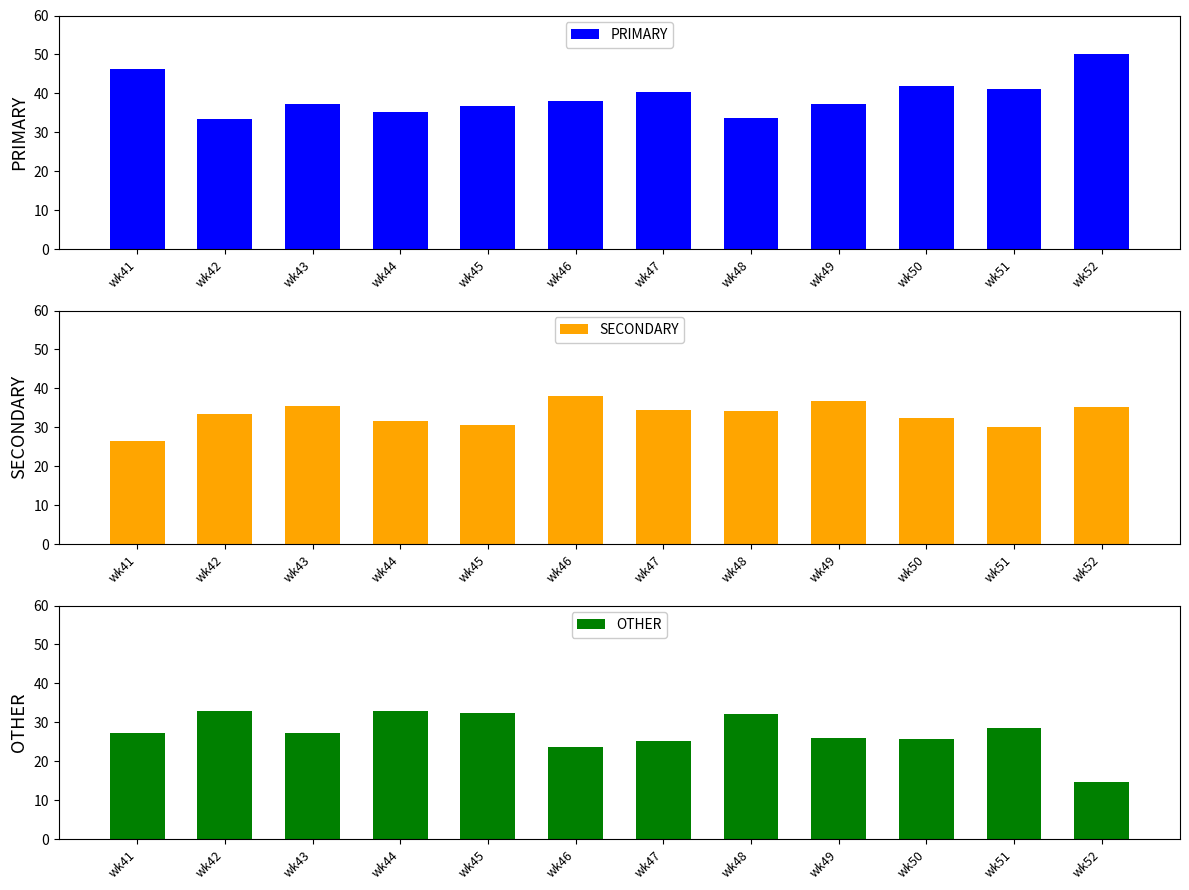

Does the chart contain stacked bars?

No